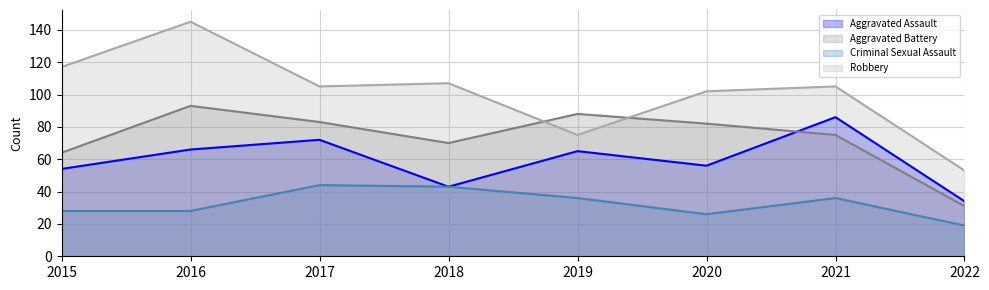

How many lines are shown in the chart?

4